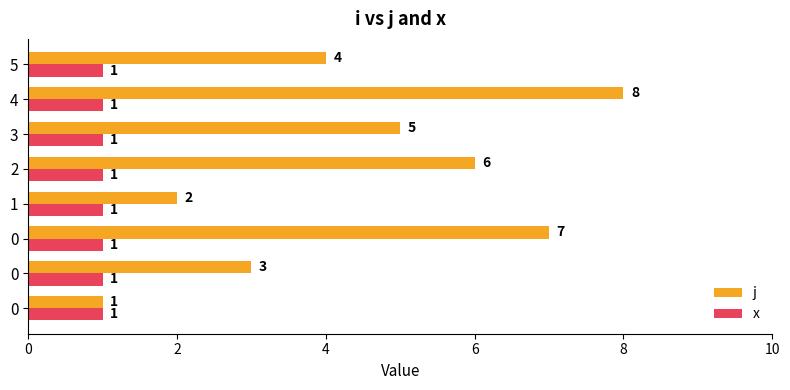

What are all the series names shown in the legend?

j, x